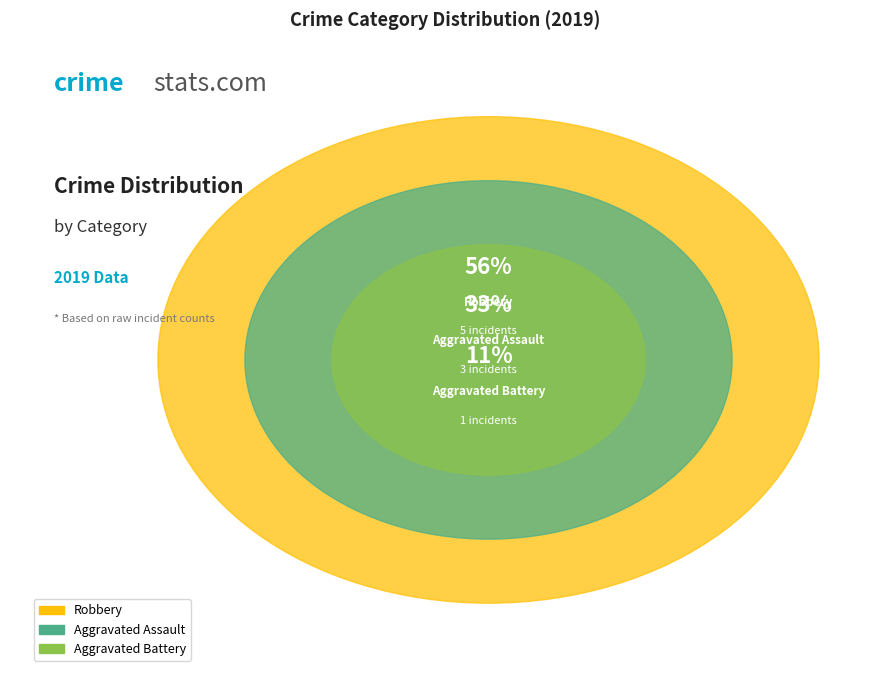

Is it true that Aggravated Assault is 46% of the pie?

False